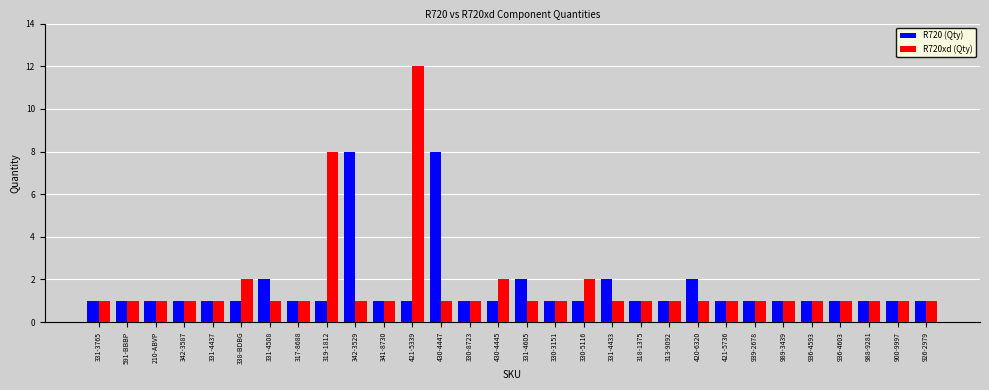

Count the number of categories in the chart.

30